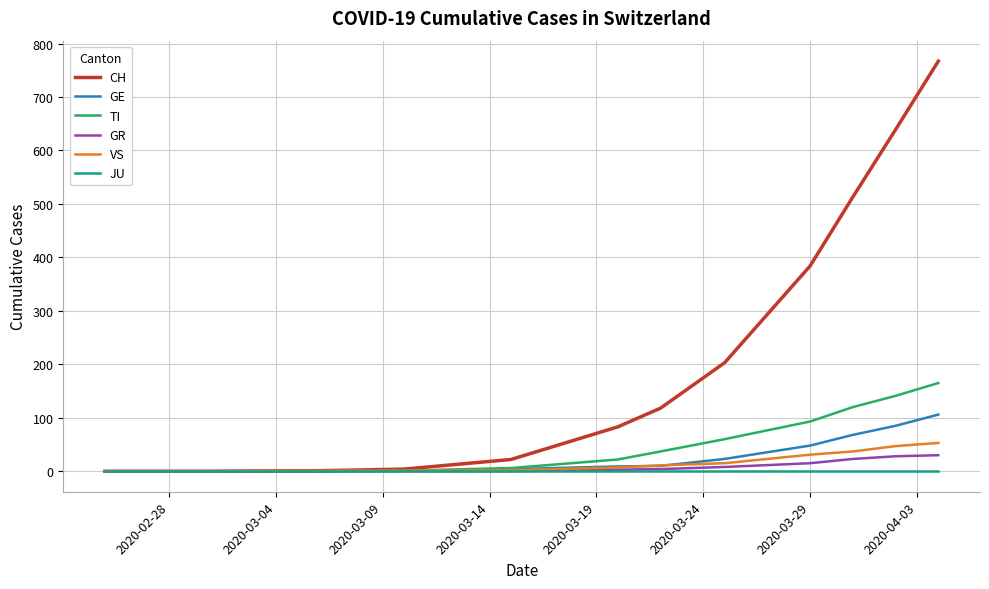

What is the greatest value displayed?

767